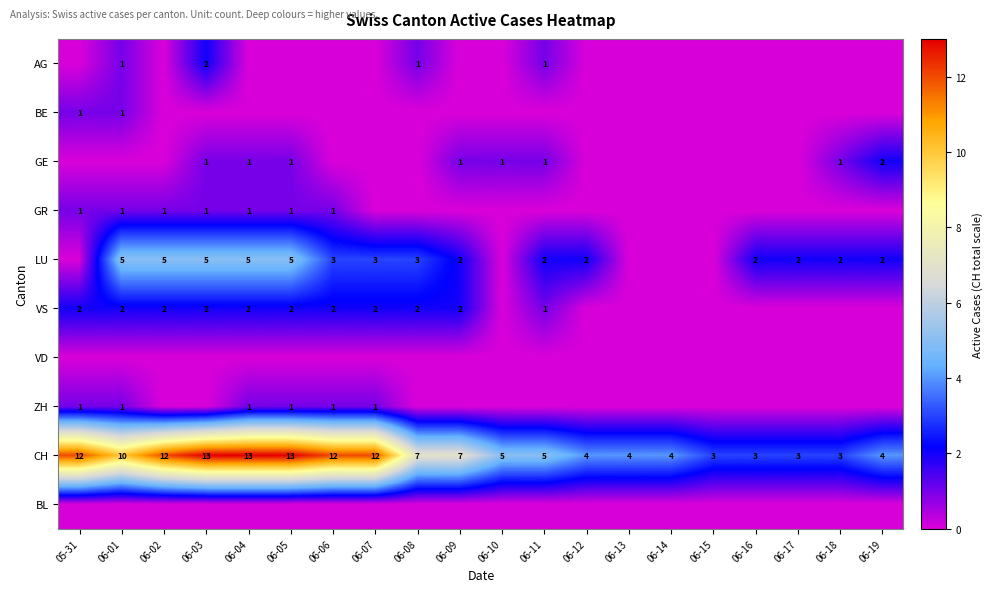

The value of VD at 06-04 is 0. True or false?

True